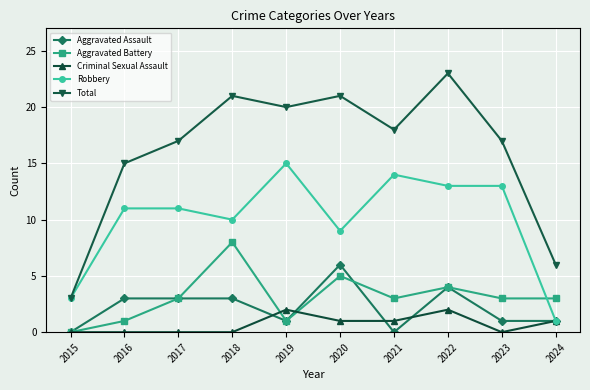

What is the lowest value of the Total series?

3